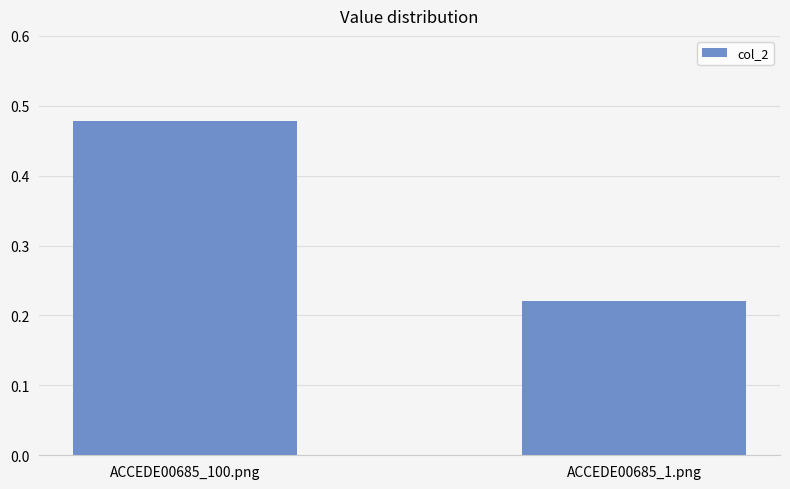

True or false: the data shows 0.8 at ACCEDE00685_100.png.

False